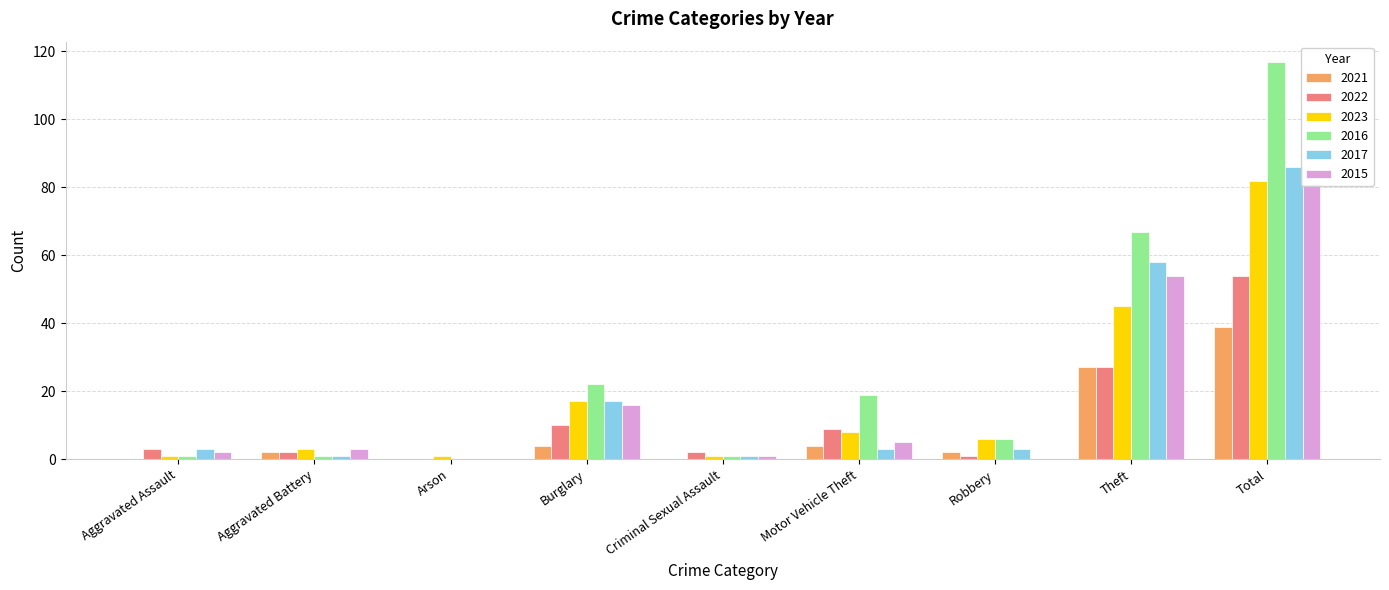

At Total, list the series in order from largest to smallest.

2016, 2017, 2023, 2015, 2022, 2021